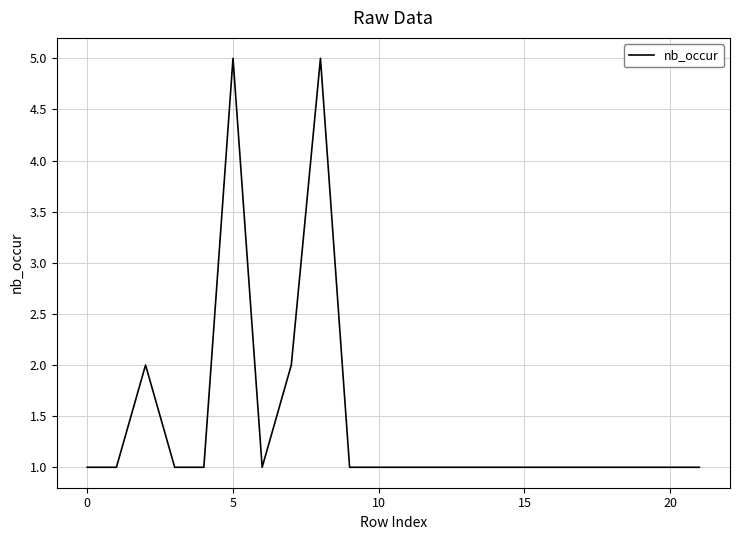

What is the difference between the maximum and minimum values?

4